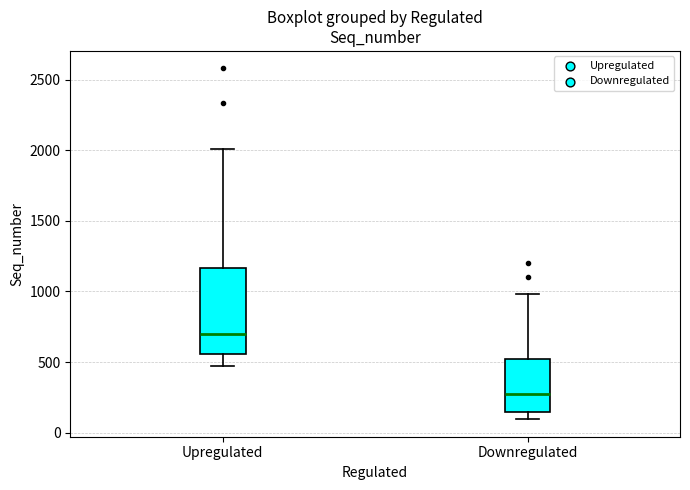

Reading left to right, read every box against the y-axis: the position of its median line, the range the box covers, and the ends of its whiskers. The values are not printed on the chart, so give them approximately, as read against the axis.

Upregulated: median 700, box 550 to 1150, whiskers 450 to 2000
Downregulated: median 250, box 150 to 500, whiskers 100 to 1000